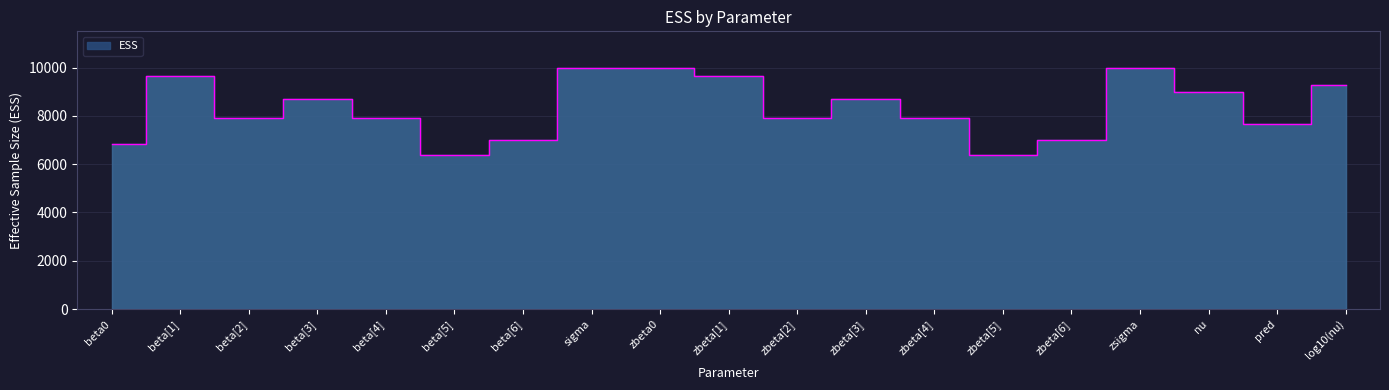

List the labels in order of value, largest first.

sigma, zbeta0, zsigma, beta[1], zbeta[1], log10(nu), nu, beta[3], zbeta[3], beta[2], zbeta[2], beta[4], zbeta[4], pred, beta[6], zbeta[6], beta0, beta[5], zbeta[5]